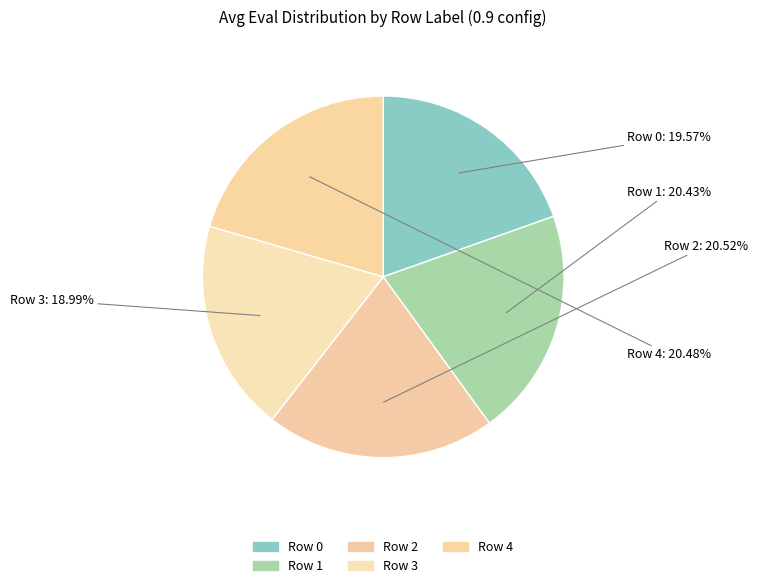

Which slice is the smallest?

Row 3